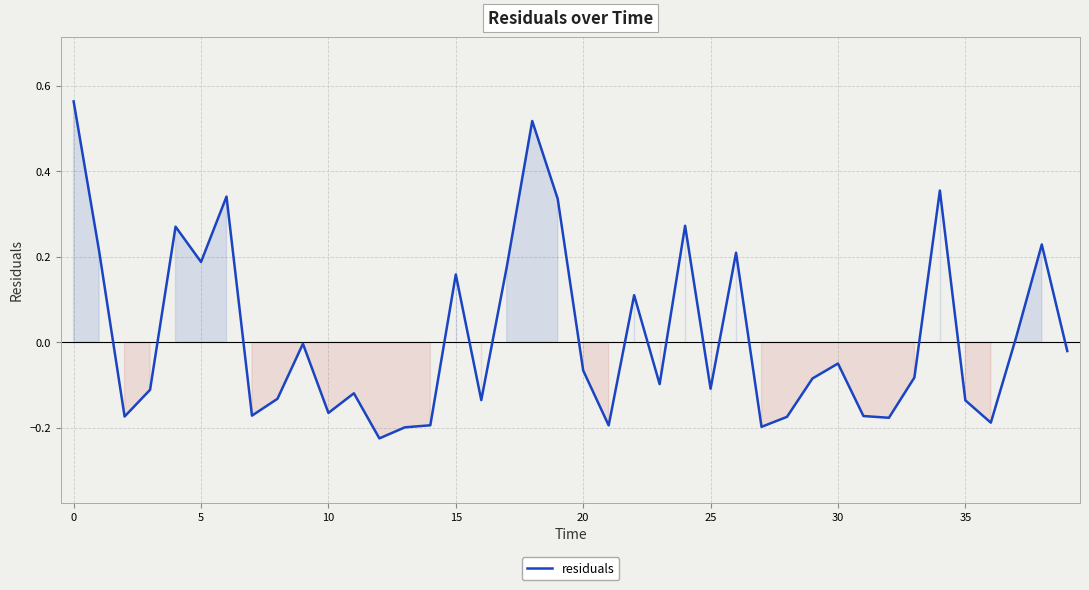

How many lines are shown in the chart?

1